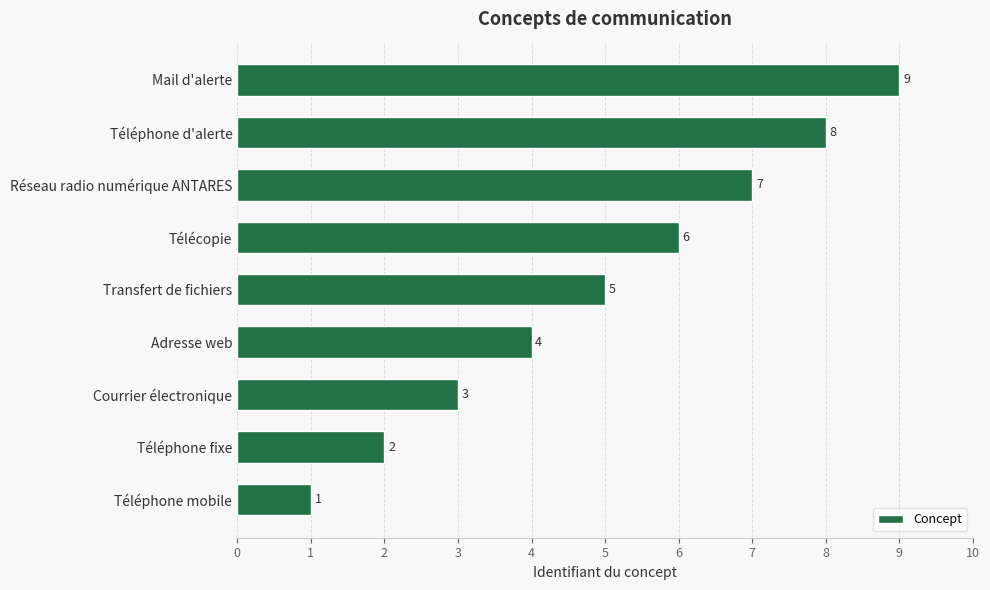

Count the number of categories in the chart.

9